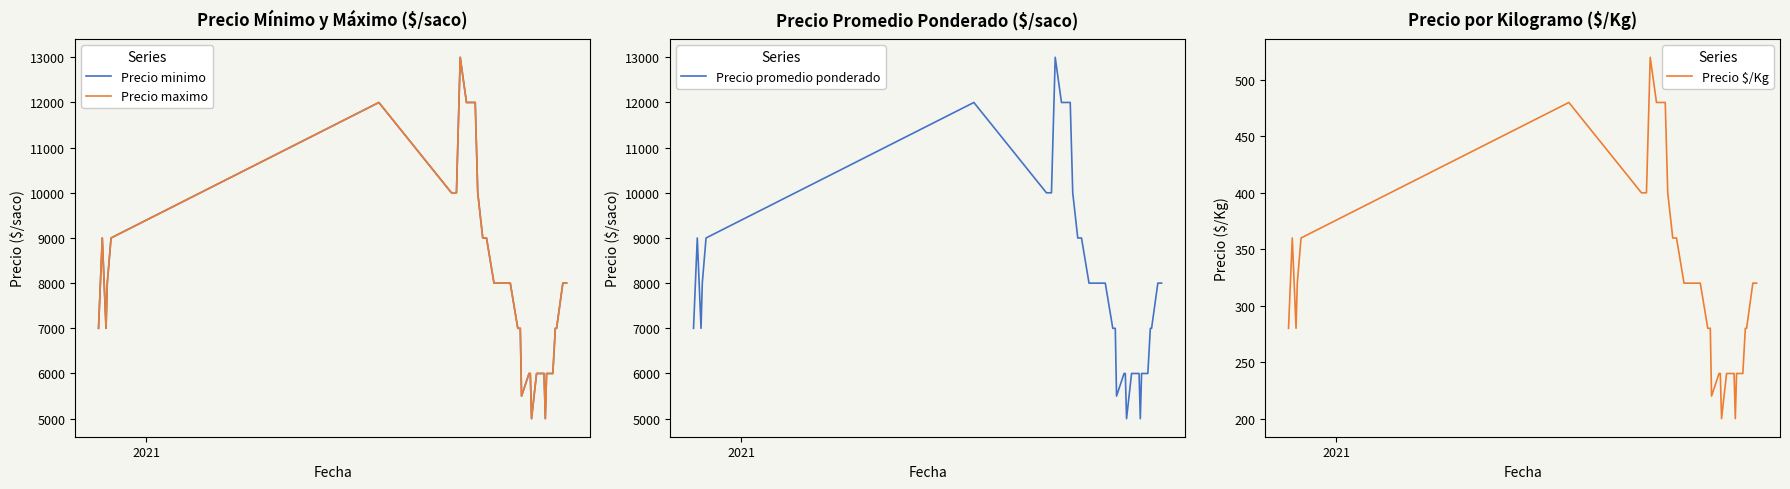

What is the lowest value of the Precio promedio ponderado series?

5000